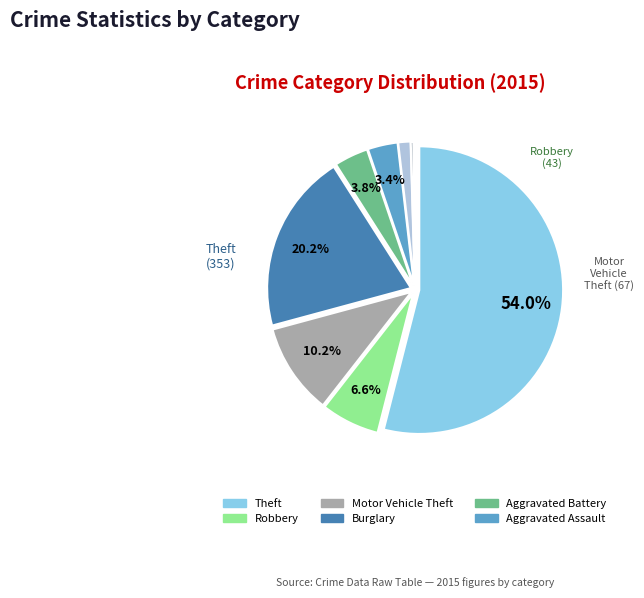

Is there any slice that represents more than half of the pie?

Yes